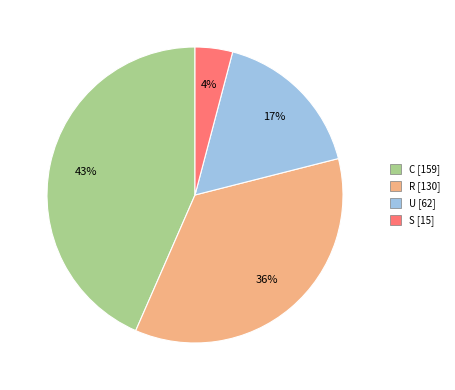

To the nearest percent, what is the difference between the largest and smallest slice percentages?

39%